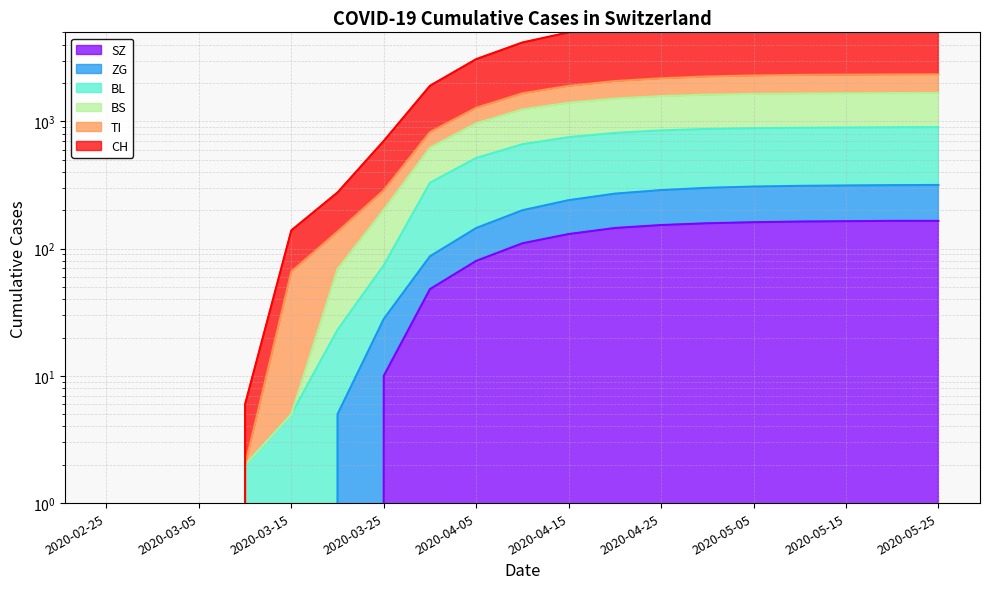

True or false: BS has a value of 1620 at 2020-04-30.

True